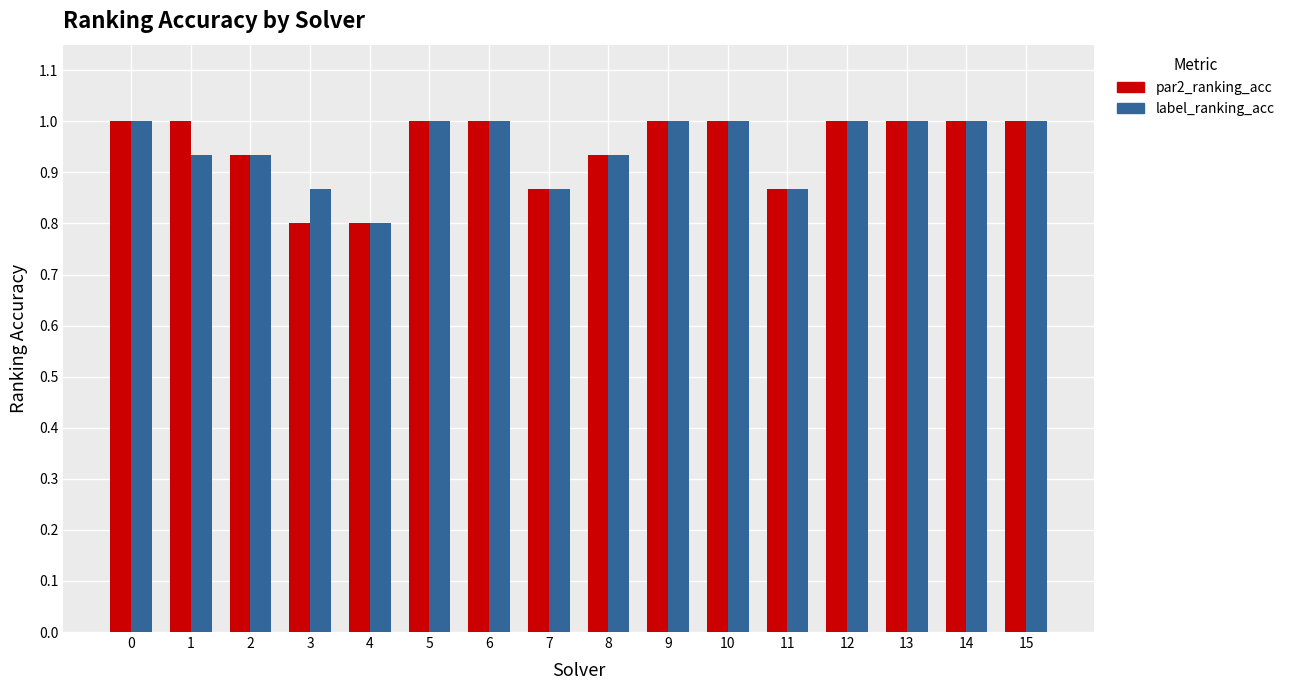

What are all the series names shown in the legend?

par2_ranking_acc, label_ranking_acc